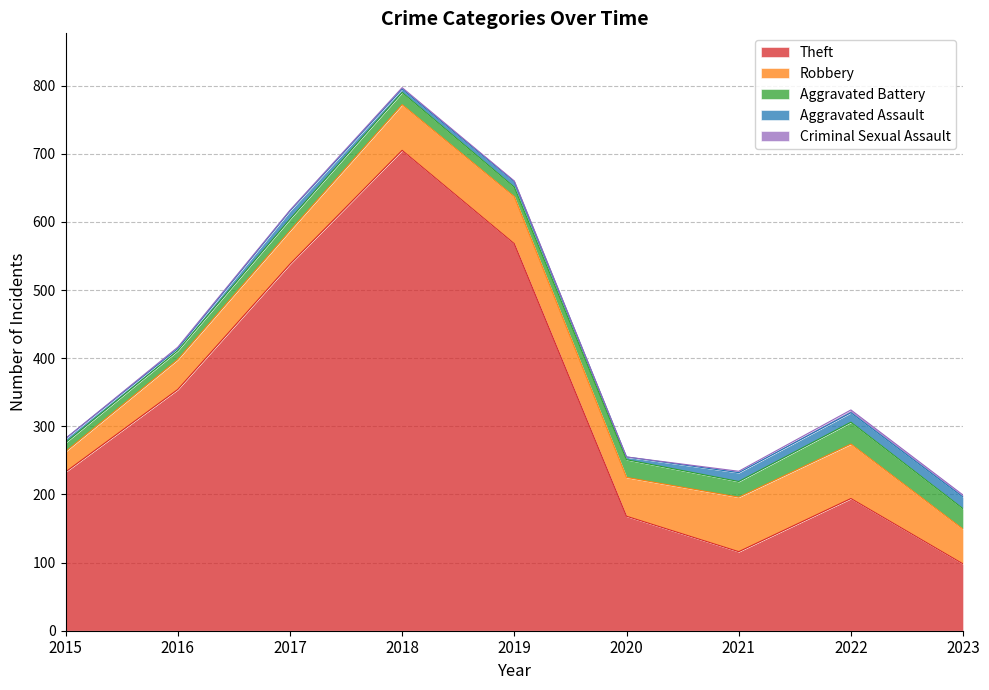

True or false: Aggravated Battery and Aggravated Assault intersect in this chart.

False